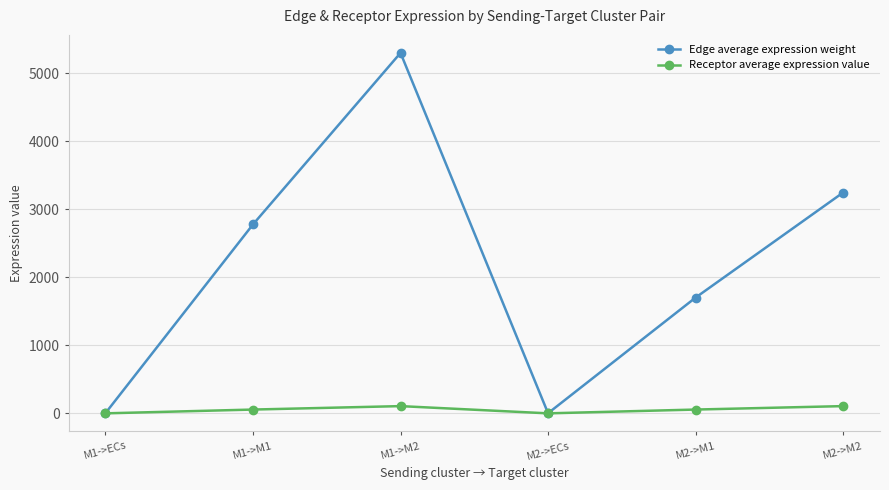

At which label is Edge average expression weight closest to 2650?

M1->M1